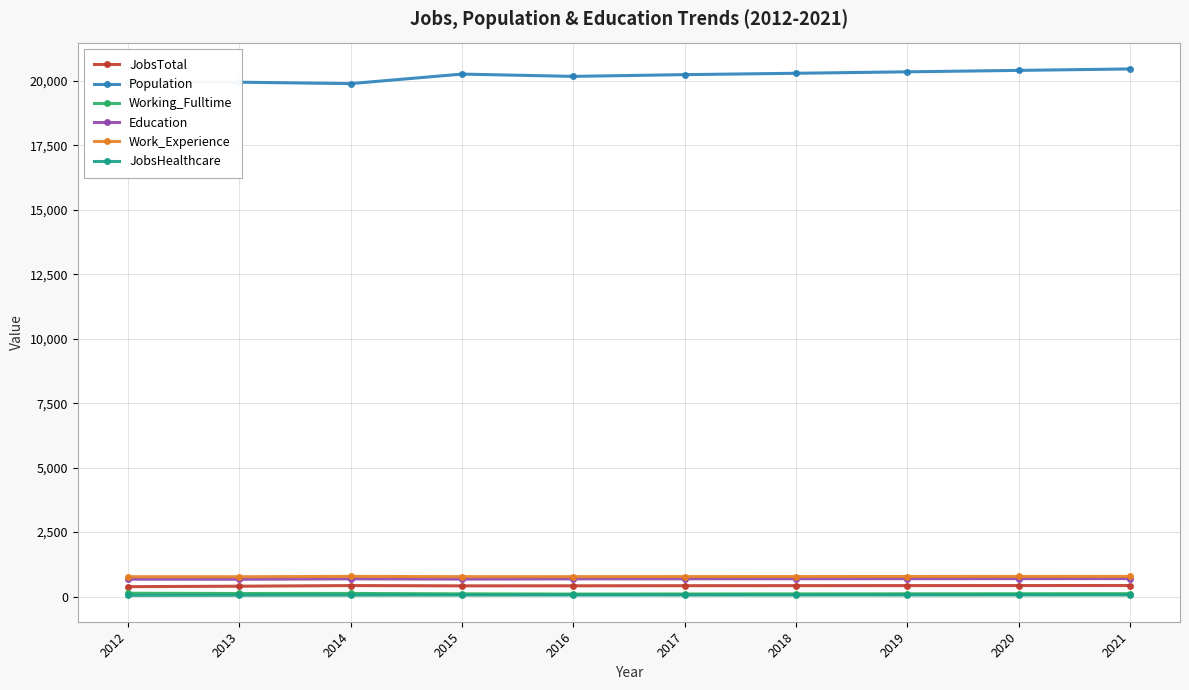

What is the greatest value displayed?

20458